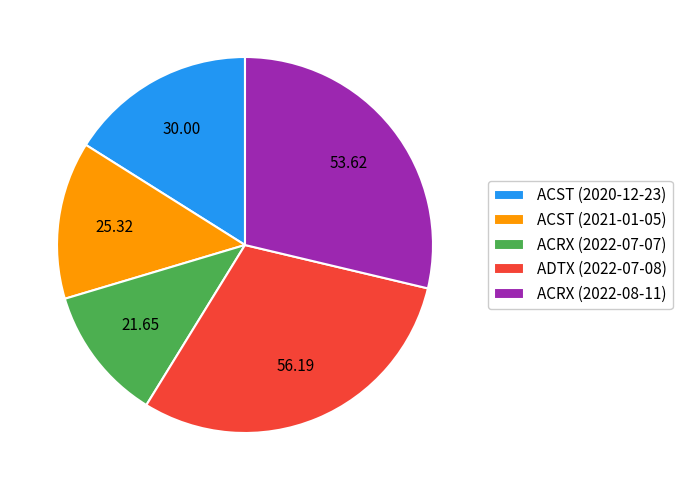

Rank the categories by value from highest to lowest.

ADTX (2022-07-08), ACRX (2022-08-11), ACST (2020-12-23), ACST (2021-01-05), ACRX (2022-07-07)